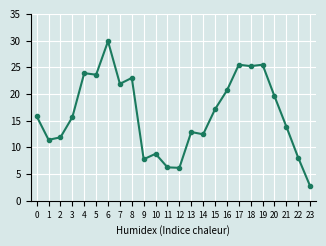

Is it true that the value at 17 is 15.7?

False